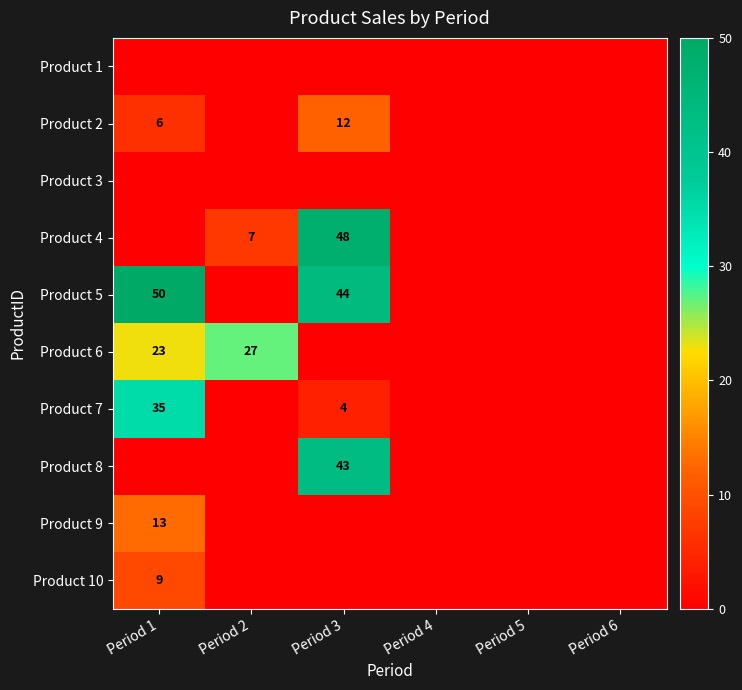

True or false: Product 7 has a value of 2 at Period 3.

False